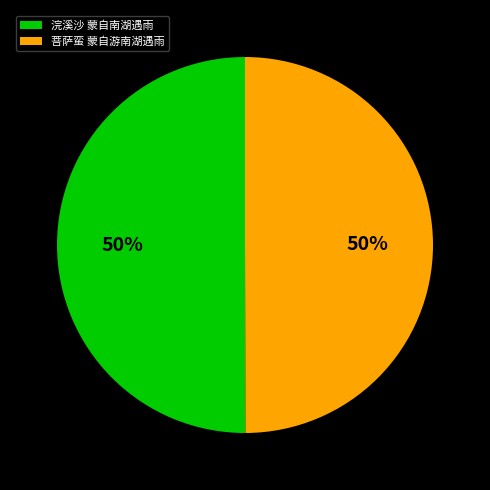

Do 浣溪沙 蒙自南湖遇雨 and 菩萨蛮 蒙自游南湖遇雨 together represent more than half of the pie?

Yes